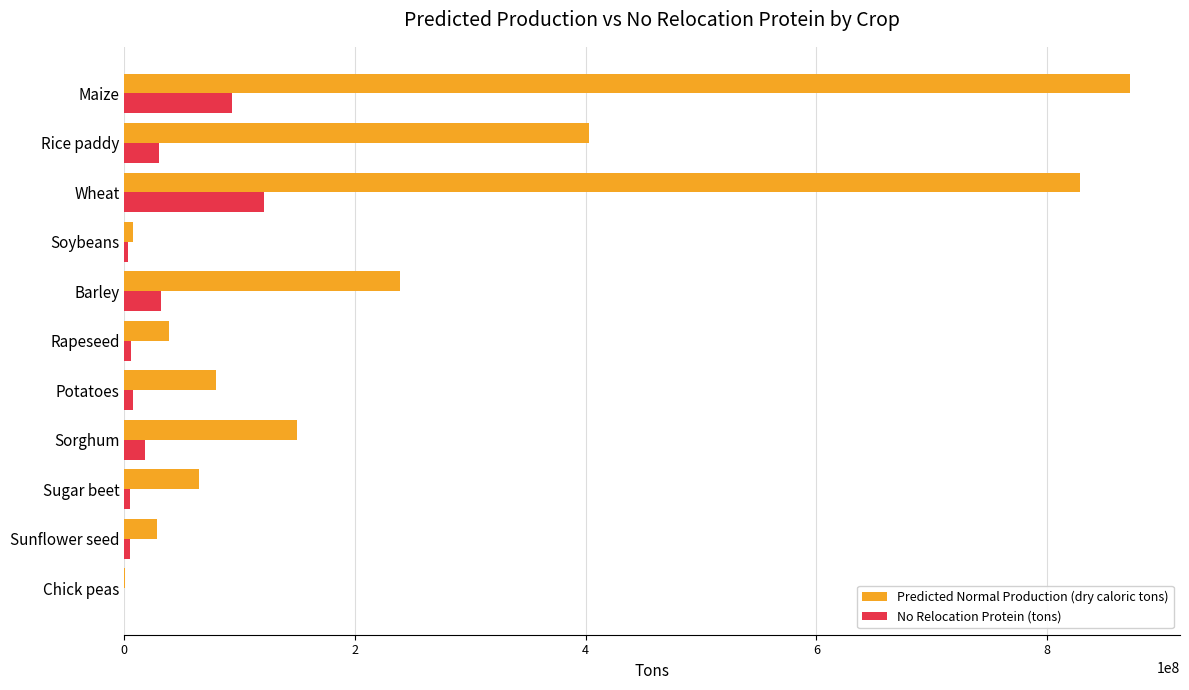

Which series has the largest total across all categories?

Predicted Normal Production (dry caloric tons)